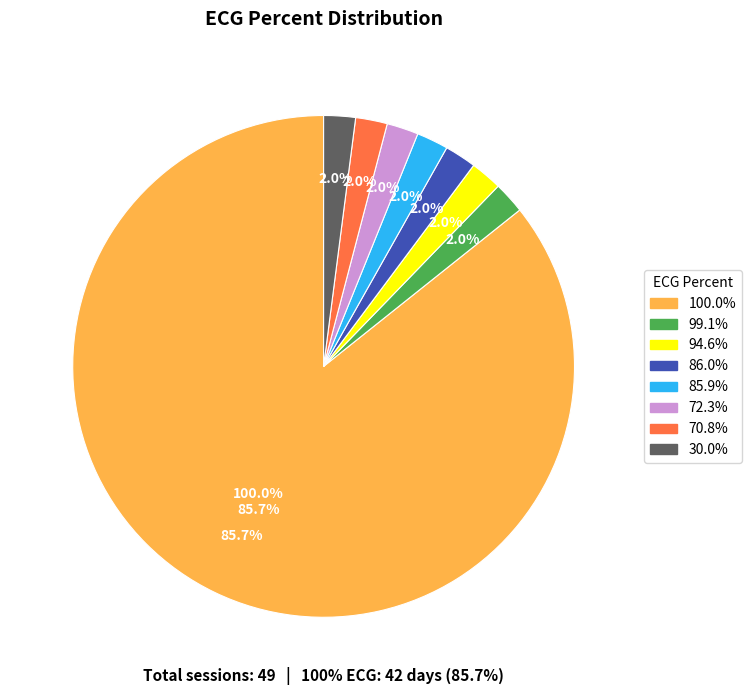

What is the total percentage of 30.0% and 100.0%?

87.8%